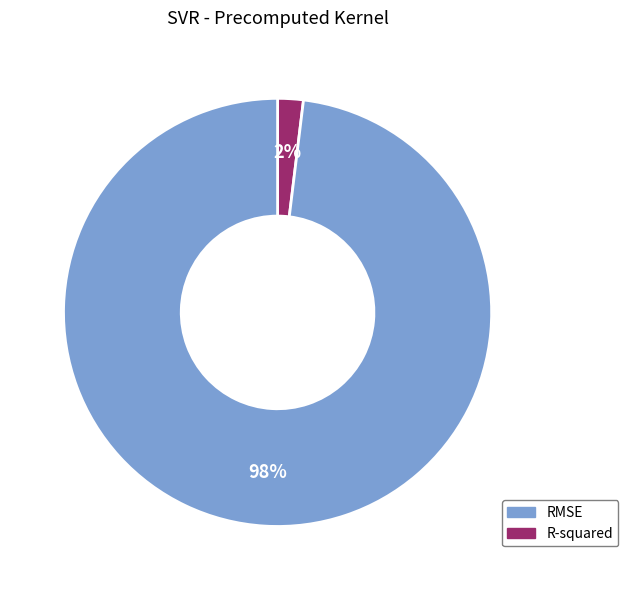

To the nearest percent, what is the average slice percentage?

50%